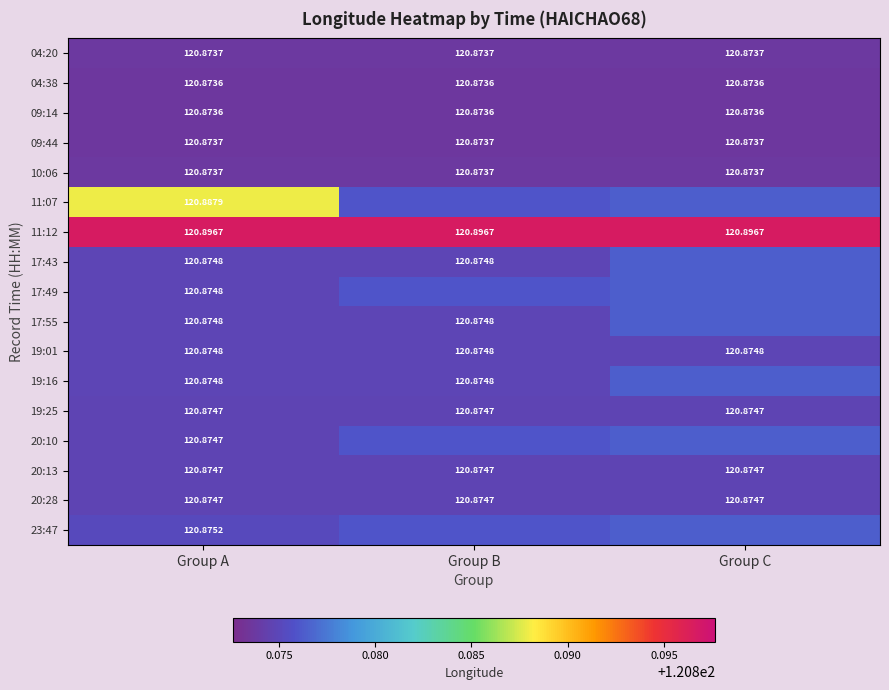

At how many categories does at least one series exceed 120?

3